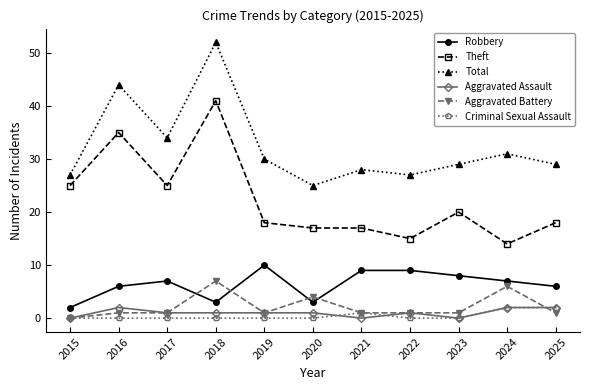

Is the value of Robbery at 2015 greater than the value of Aggravated Battery at 2025?

Yes